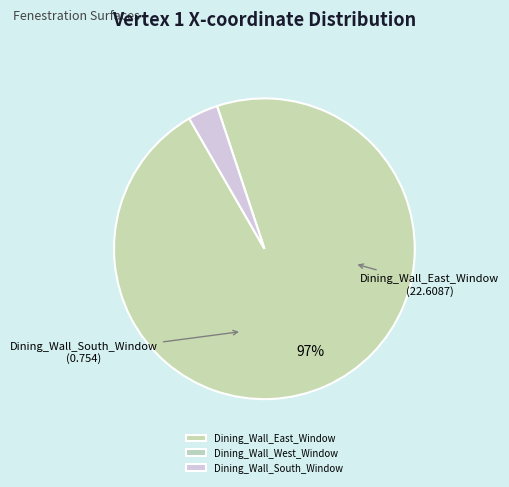

Which slice is the largest?

Dining_Wall_East_Window